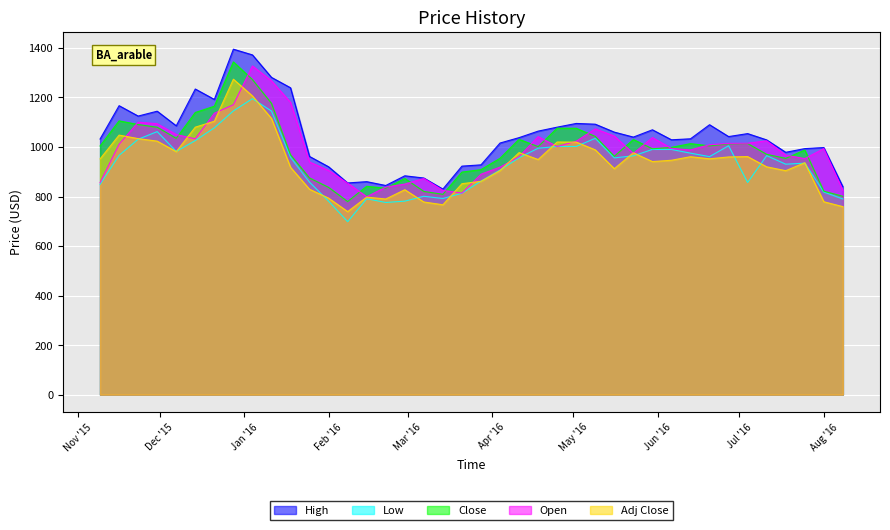

Rank the series at 2016-01-11 from highest to lowest value.

High, Open, Close, Low, Adj Close